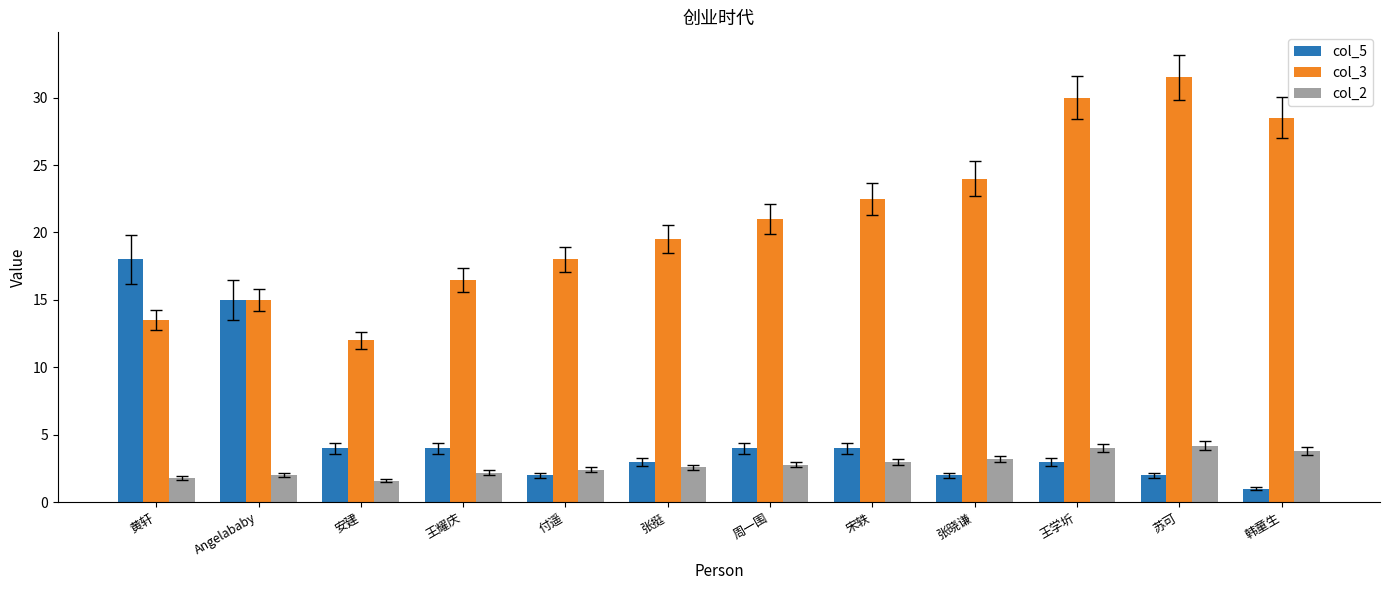

What is the maximum value shown in the chart?

31.5